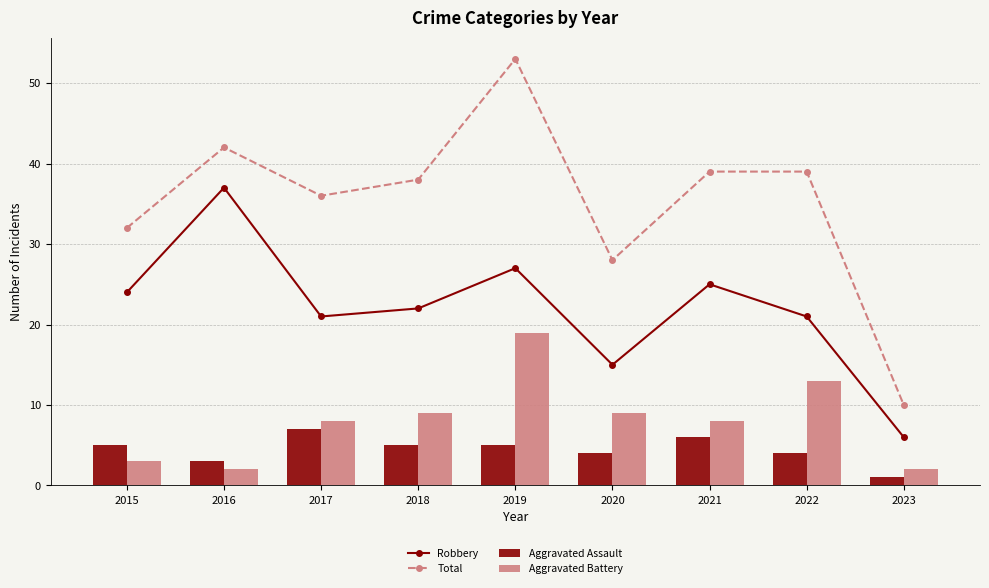

What is the average value of the Total series?

35